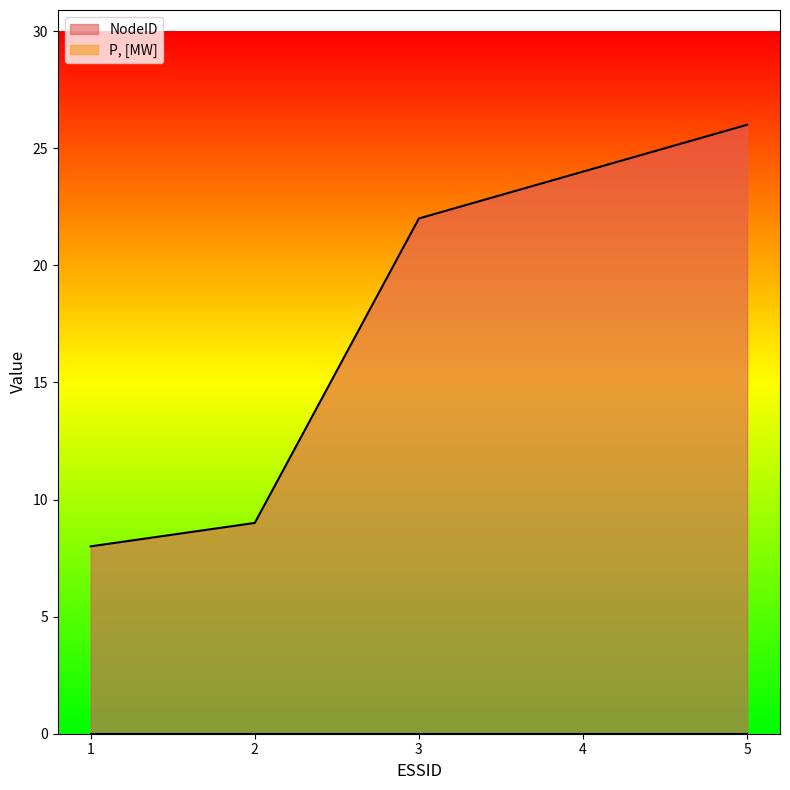

Is it true that the value at 5 is 38?

False